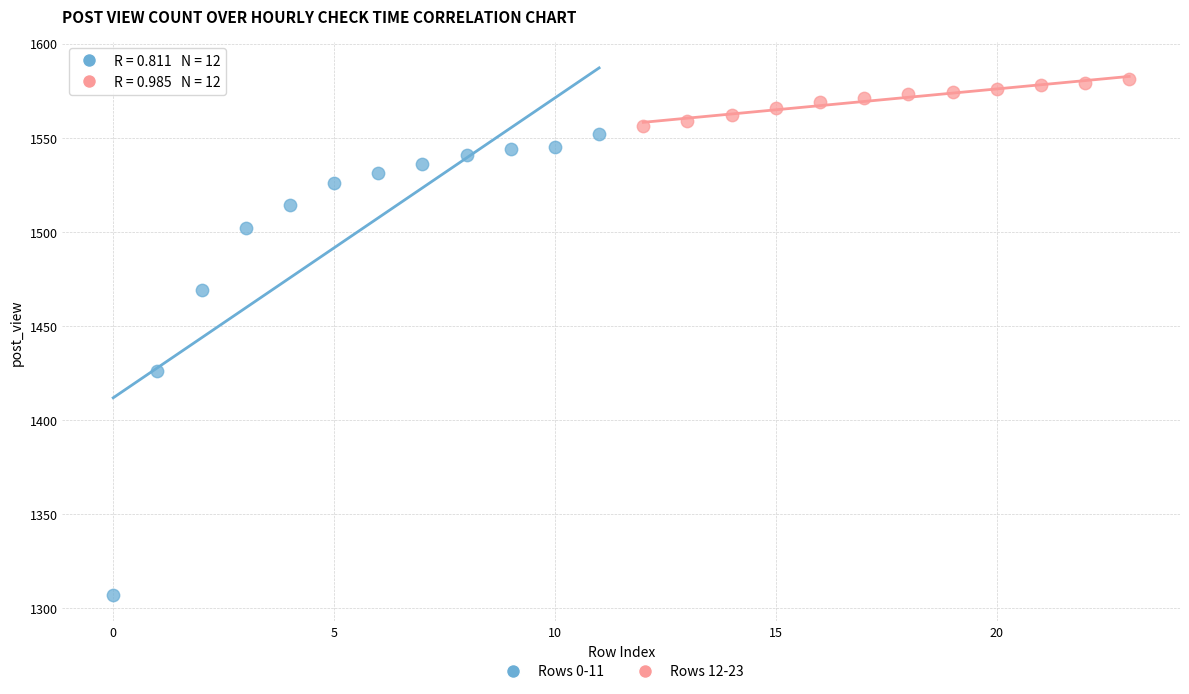

Which series contains the highest Y value?

Rows 12-23